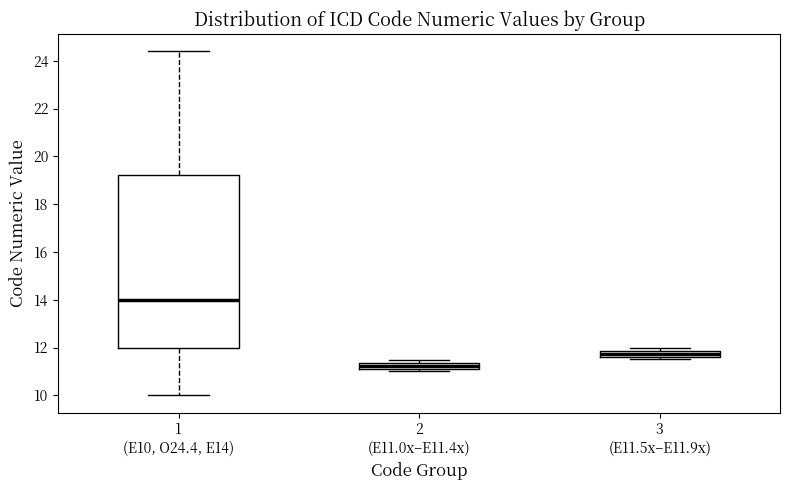

Which box is the tallest, from its lower edge to its upper edge?

1 (E10, O24.4, E14)